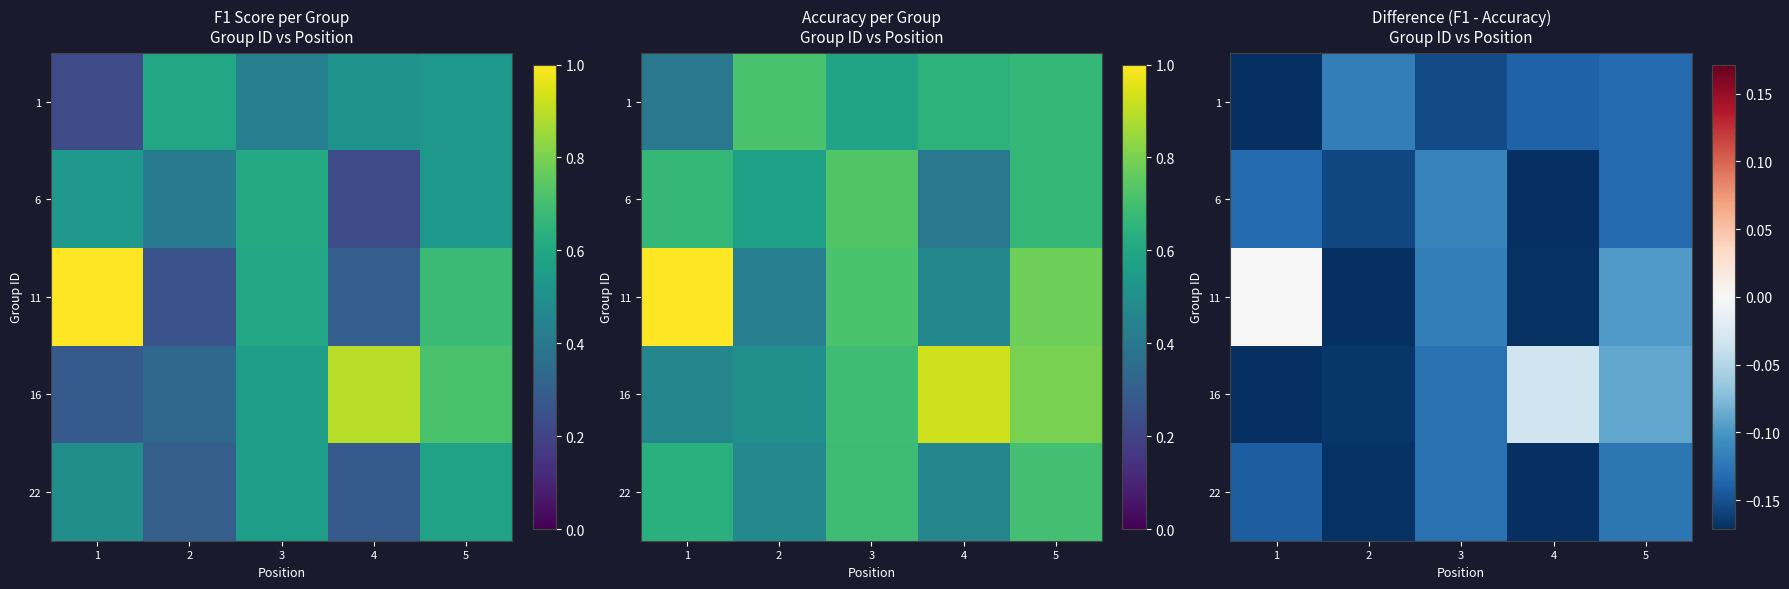

What is the highest value of the 6 series?

-0.1